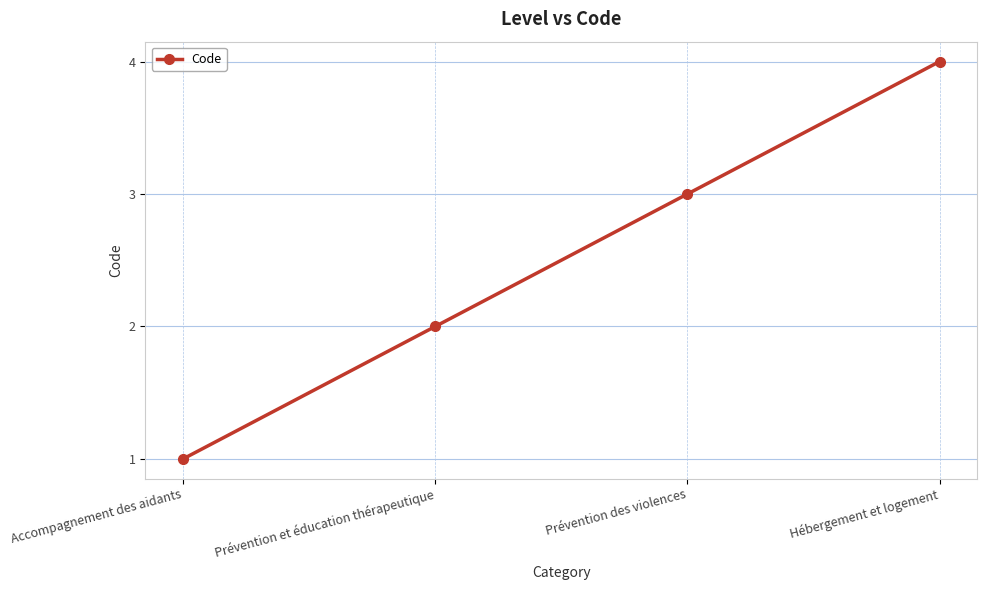

What is the change in value from Prévention des violences to Hébergement et logement?

+1